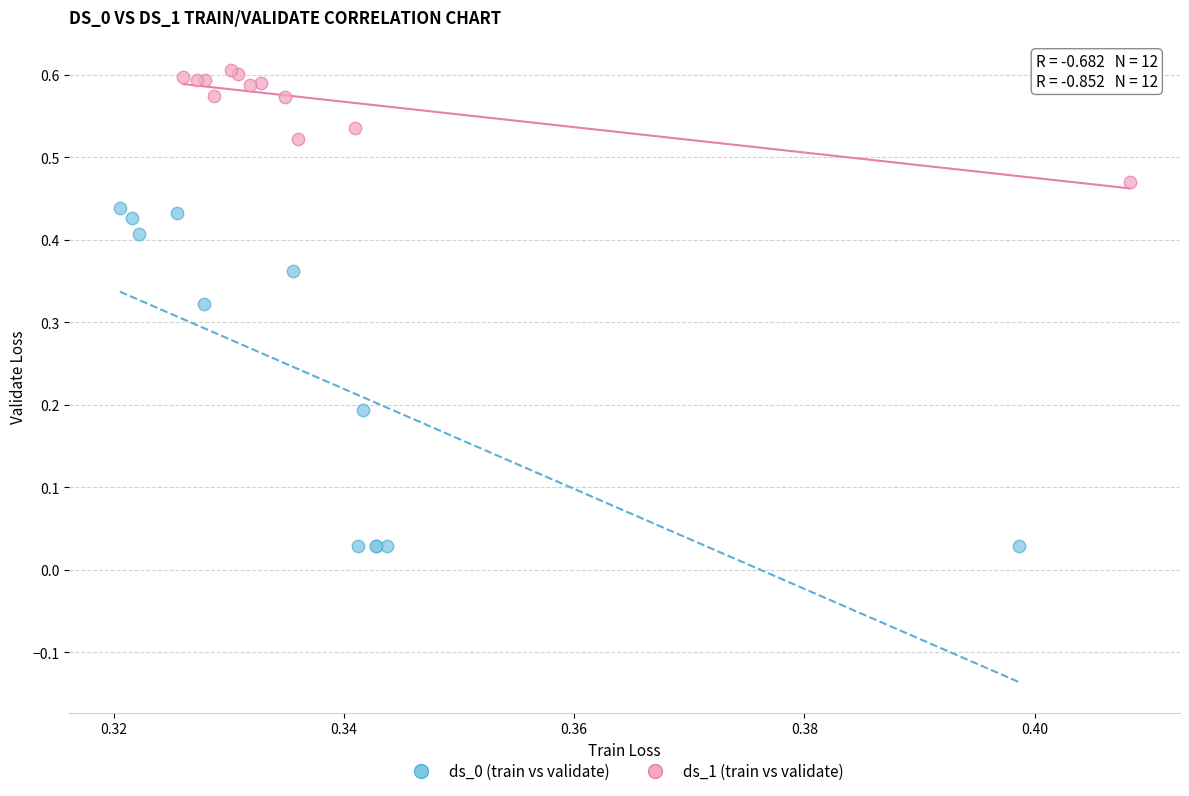

Which series reaches the maximum Y coordinate?

ds_1 (train vs validate)